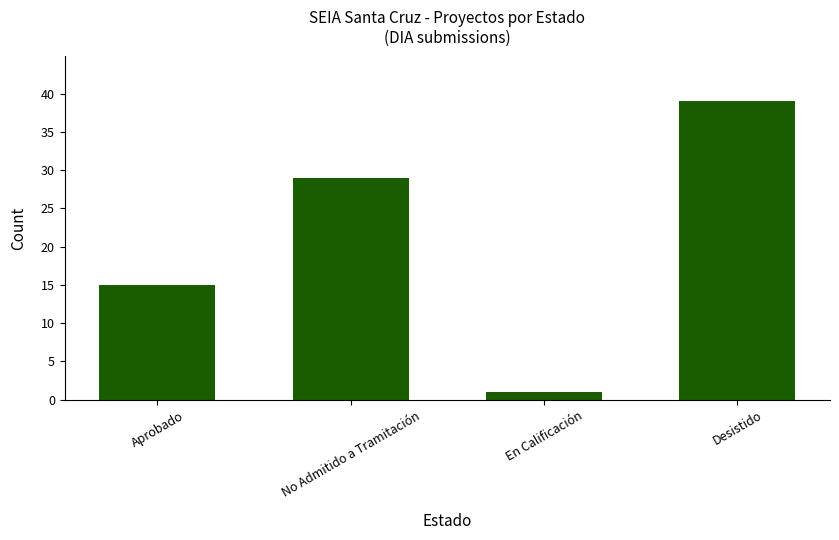

The chart shows a value of 55 at Desistido. True or false?

False